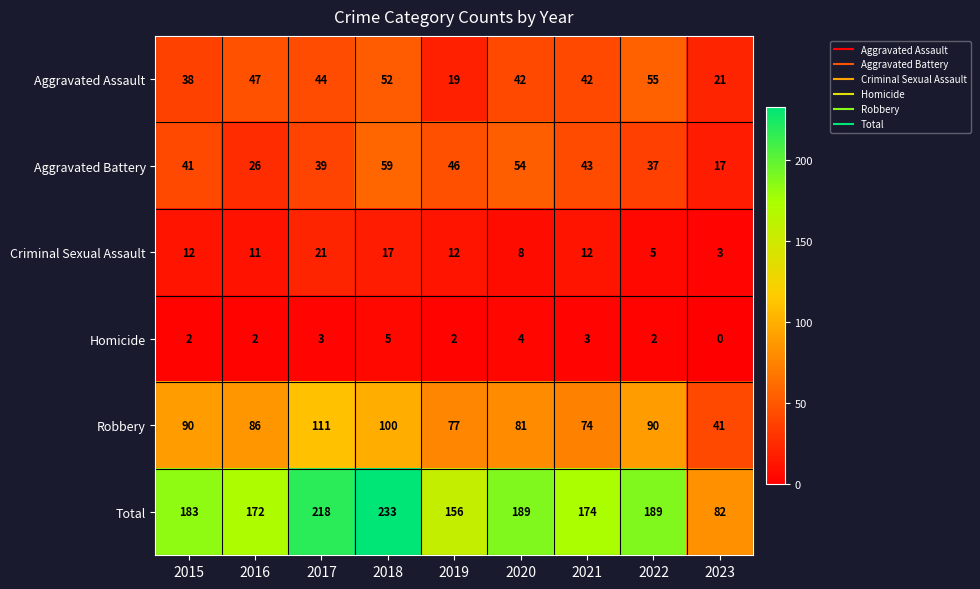

What is the total value across all series at 2022?

378